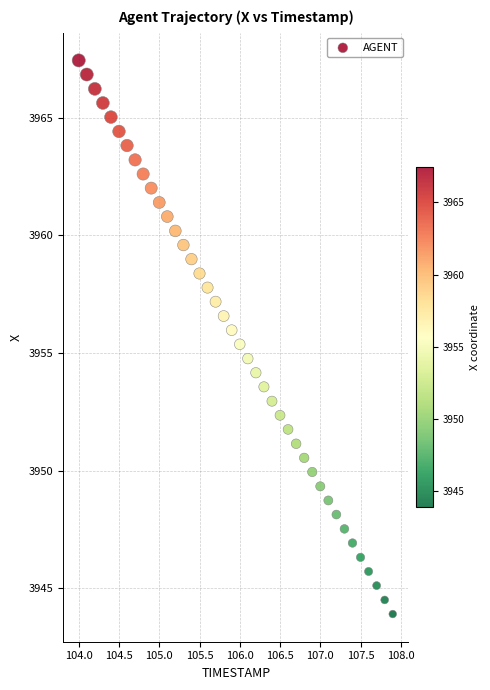

What is the range of X values (max minus min)?

3.9